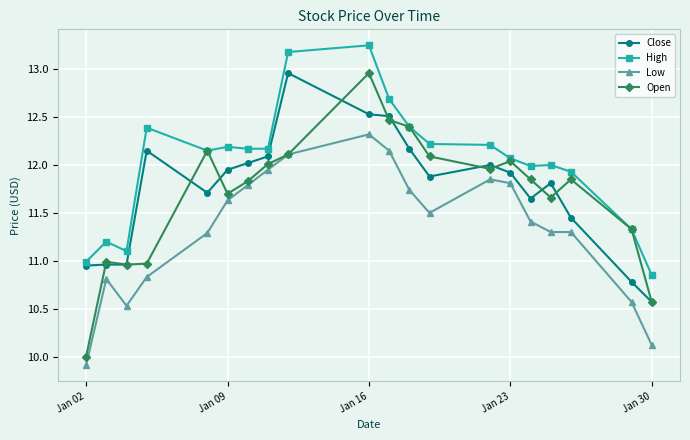

True or false: Low and High cross at least once.

False